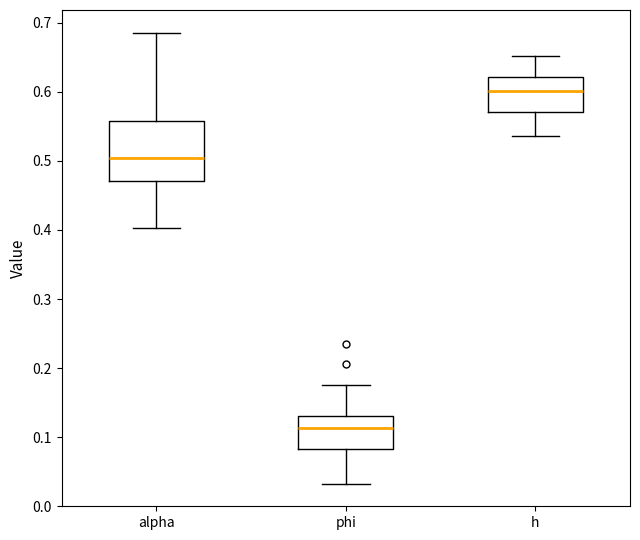

Which box has the highest median line?

h